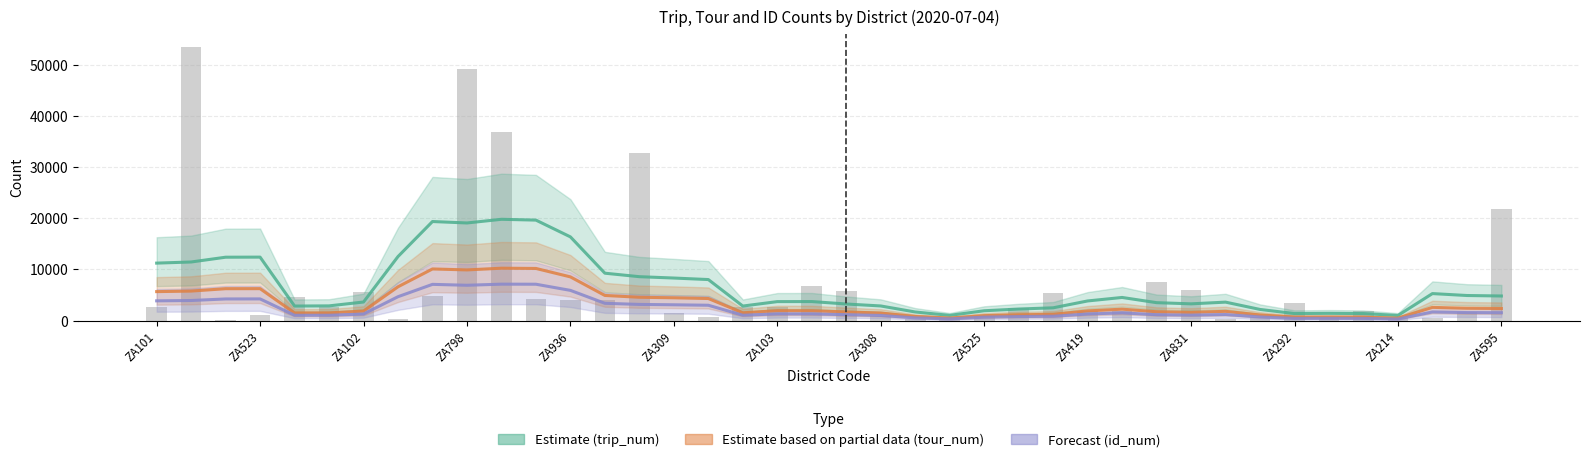

What are all the series names shown in the legend?

Estimate (trip_num), Estimate based on partial data (tour_num), Forecast (id_num)